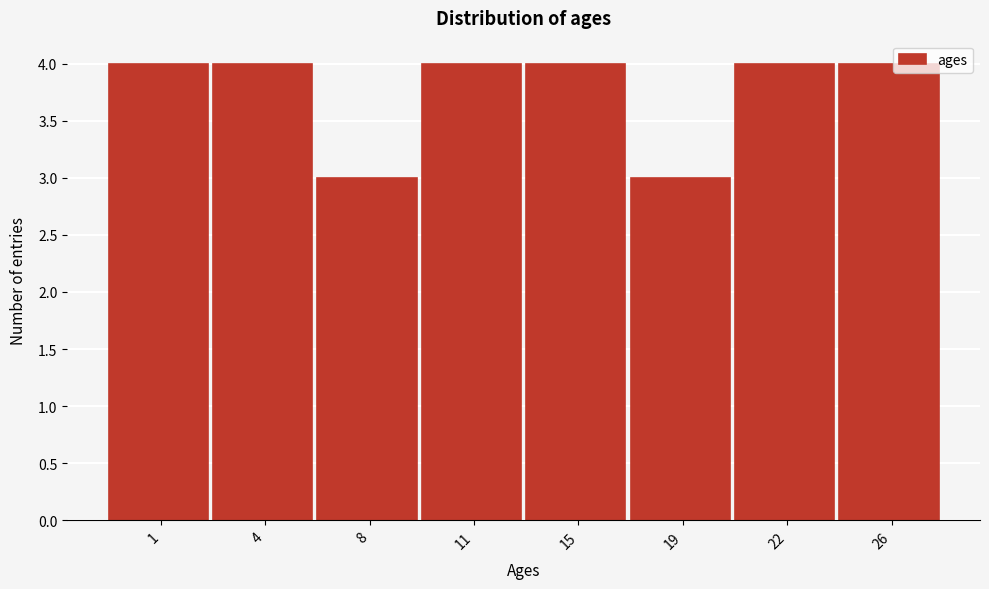

Reading left to right, what are all the values shown in this chart?

4	4	3	4	4	3	4	4